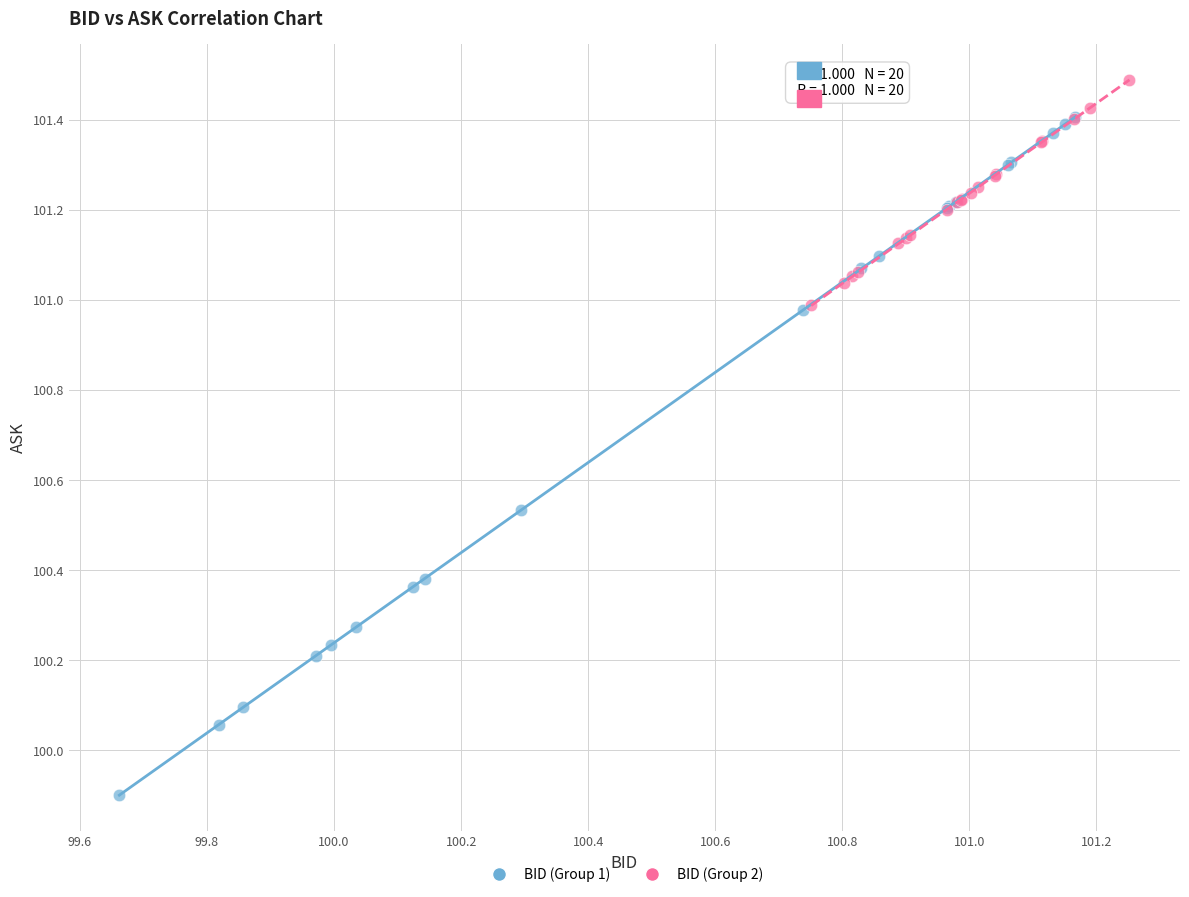

Which series reaches the maximum Y coordinate?

BID (Group 2)